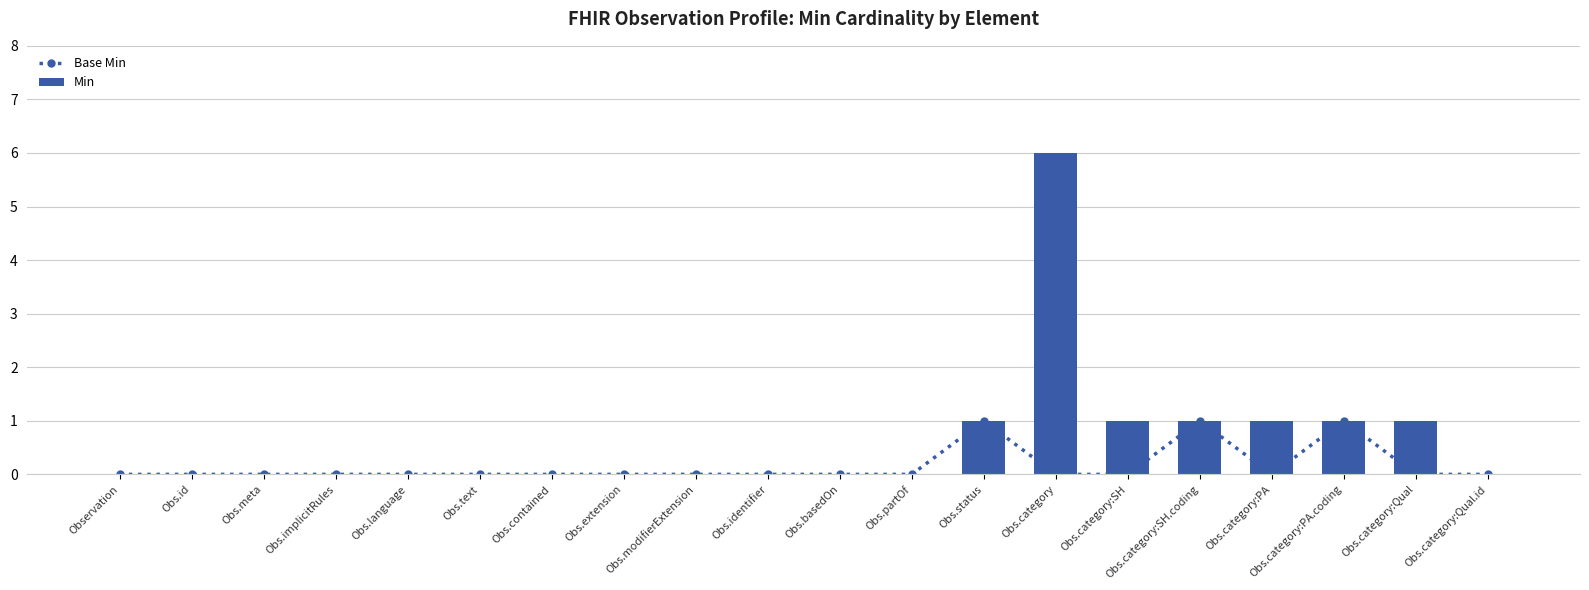

What is the label of the 15th bar from the right?

Obs.text